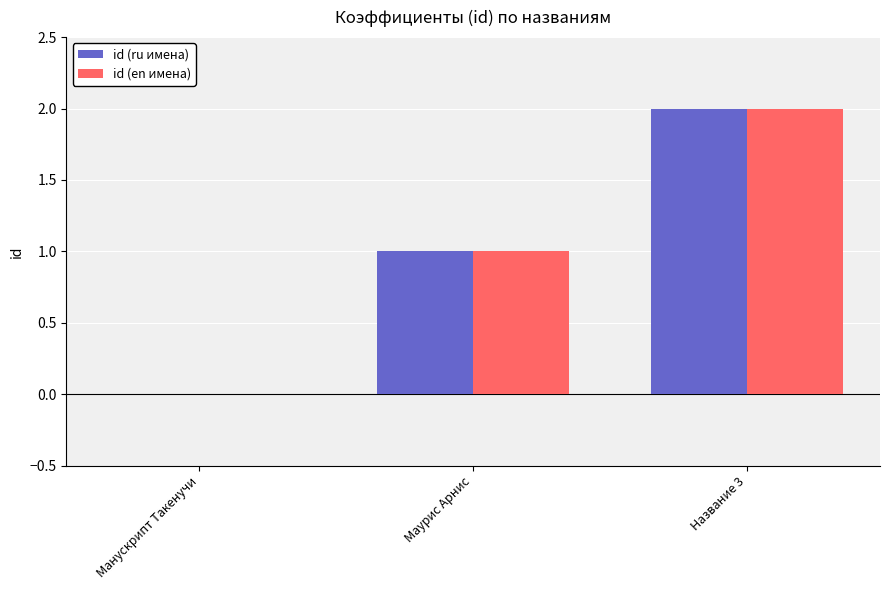

Which category has the highest value across all series?

Название 3